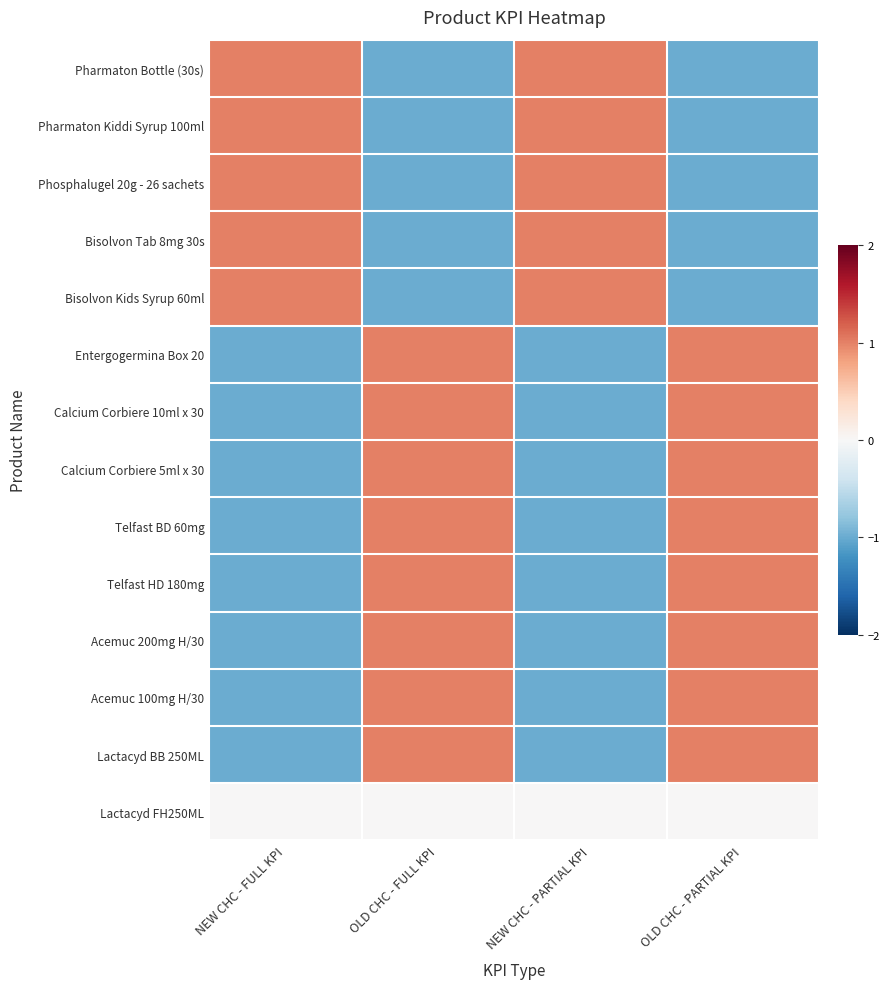

What is the smallest value displayed?

-1